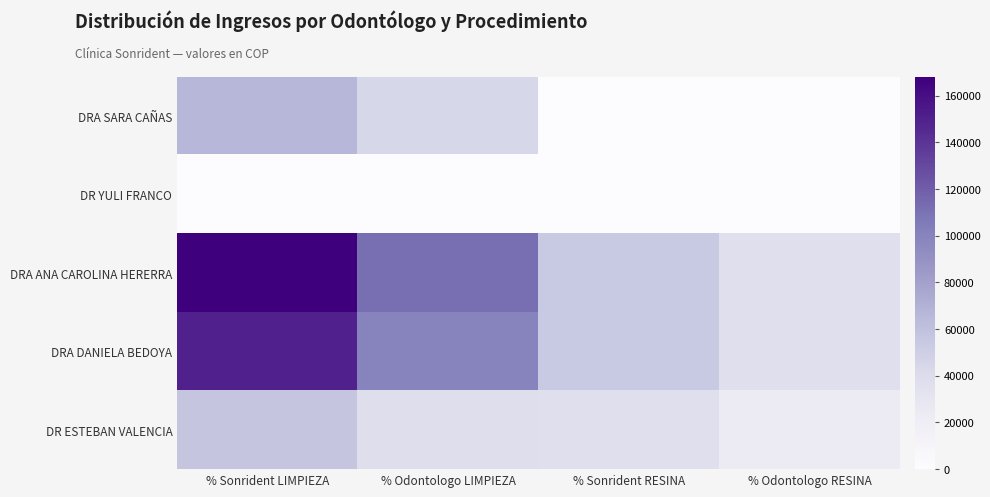

At which category is the sum across all series the highest?

% Sonrident LIMPIEZA